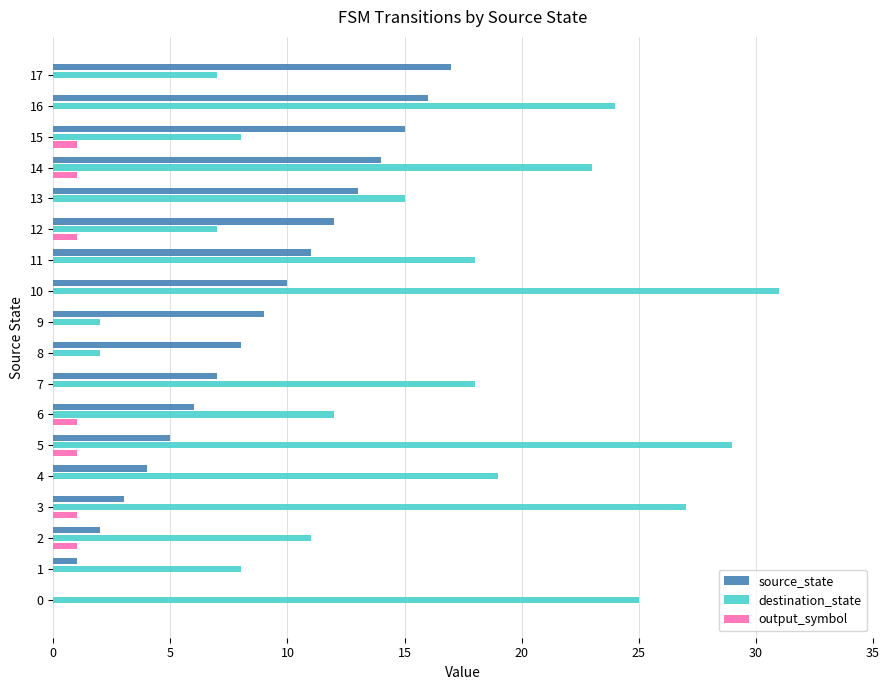

Count the number of categories in the chart.

18